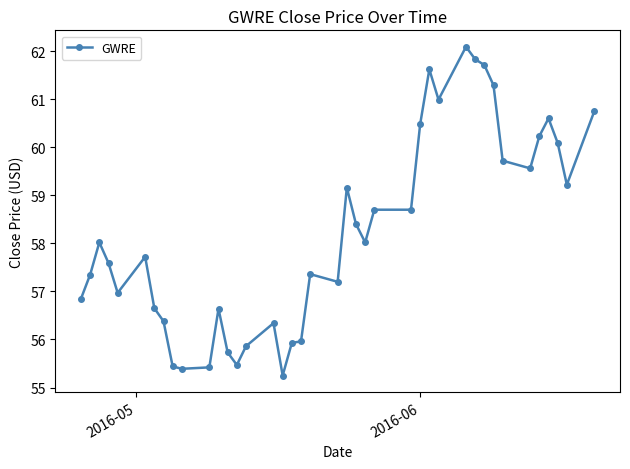

What is the average value?

58.2